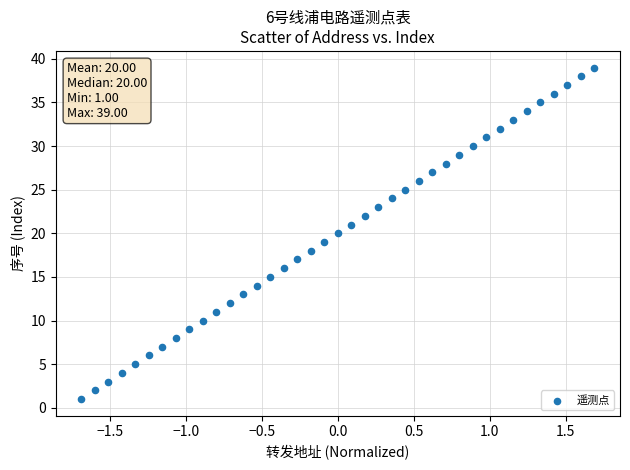

What is the range of Y values (max minus min)?

38